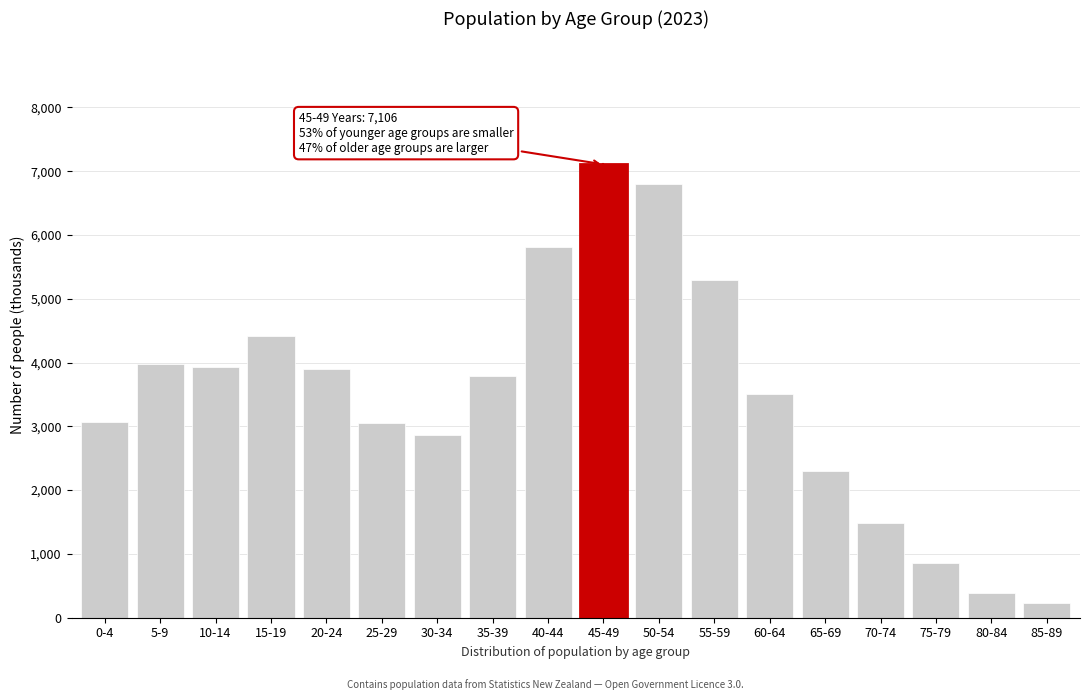

What is the change in value from 20-24 to 50-54?

+2895